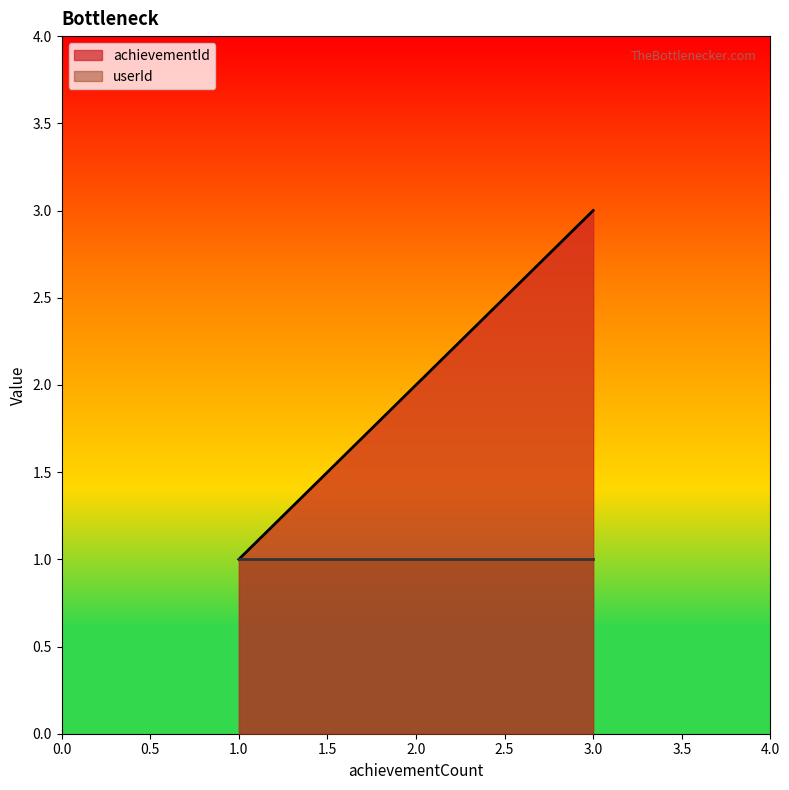

How many data points are less than 2?

1